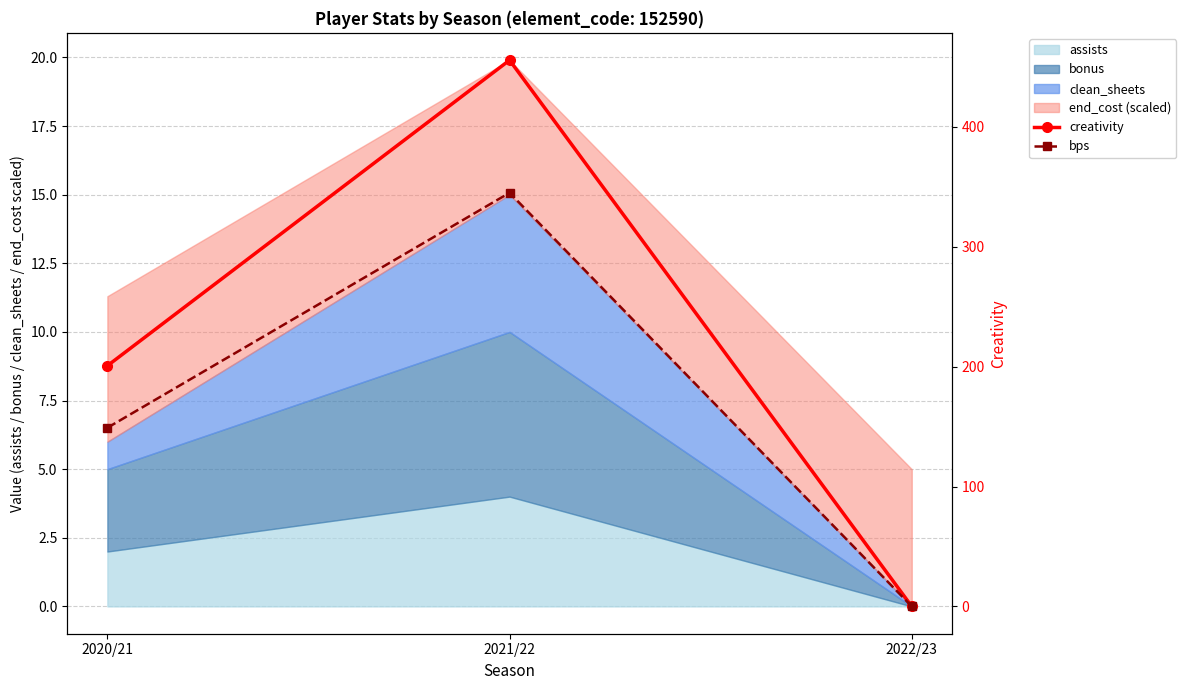

At how many categories does at least one series exceed 173?

2